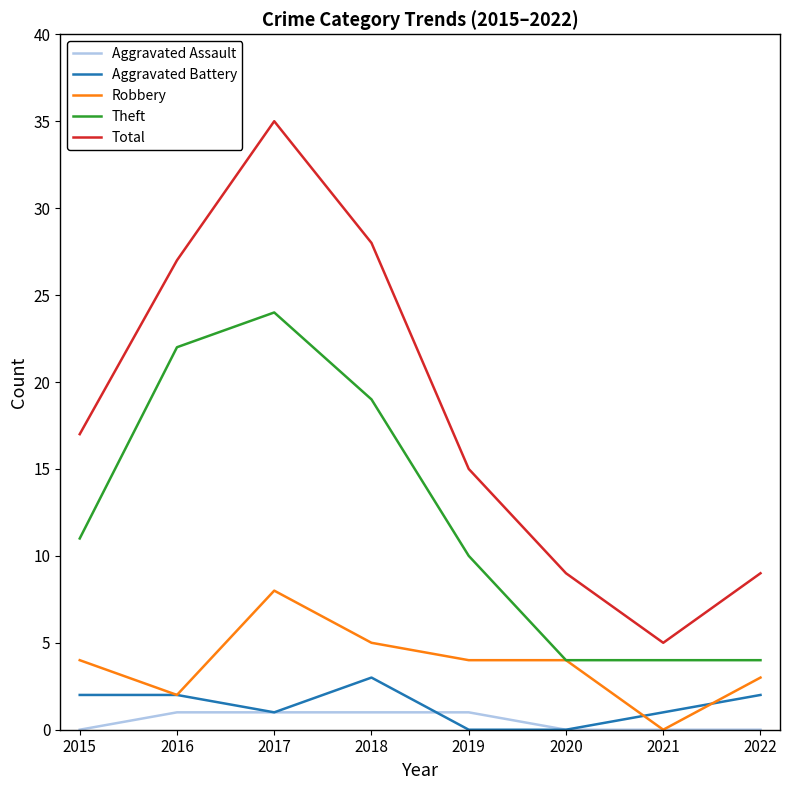

At which category does Robbery reach its first local valley?

2016